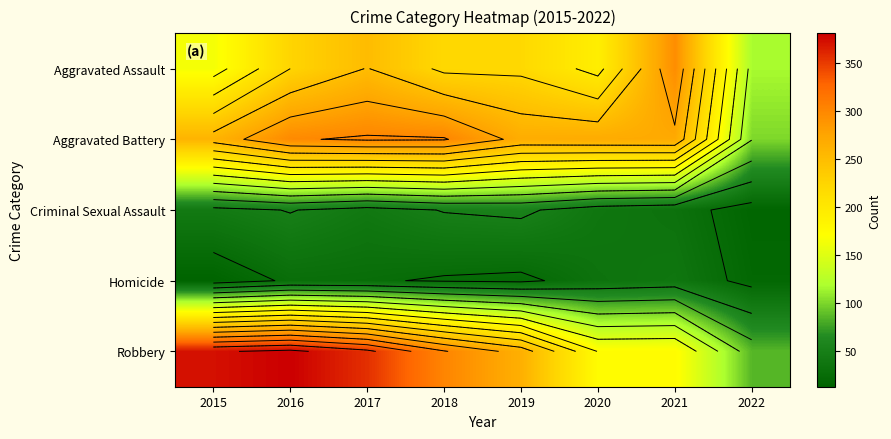

Which series has the largest total across all categories?

Robbery